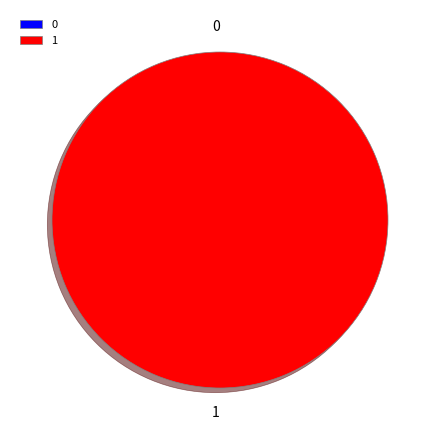

To the nearest percent, what percentage of the pie is 1?

100%